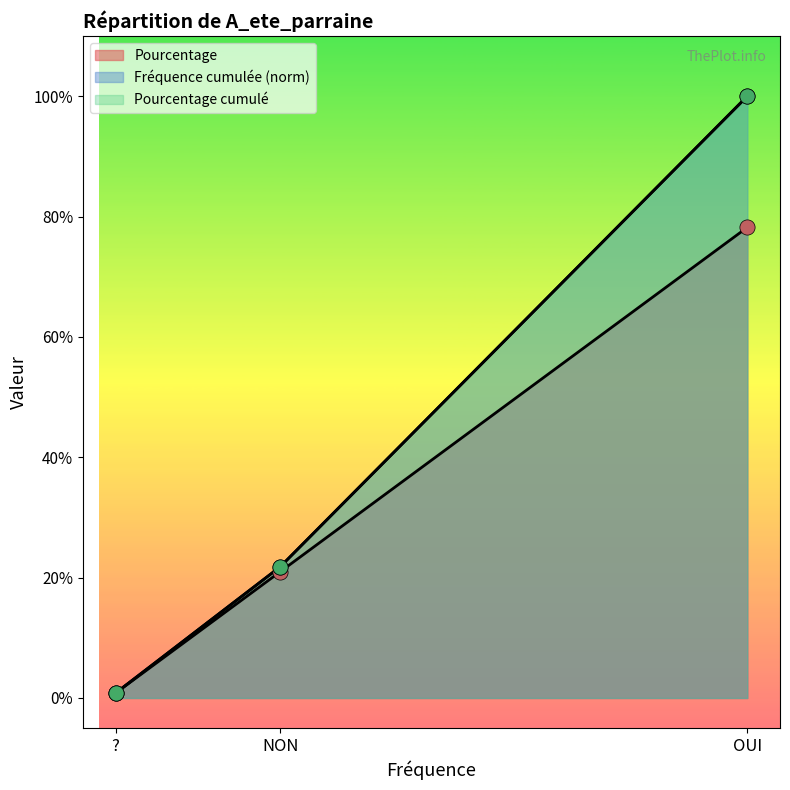

Which series has the largest Y range (max minus min)?

Pourcentage cumulé